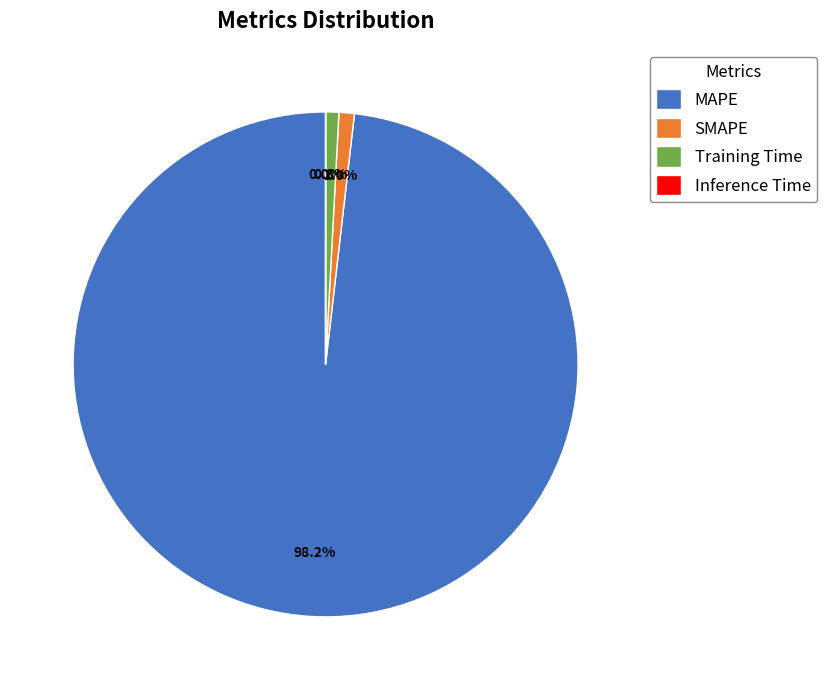

Which category accounts for the majority?

MAPE